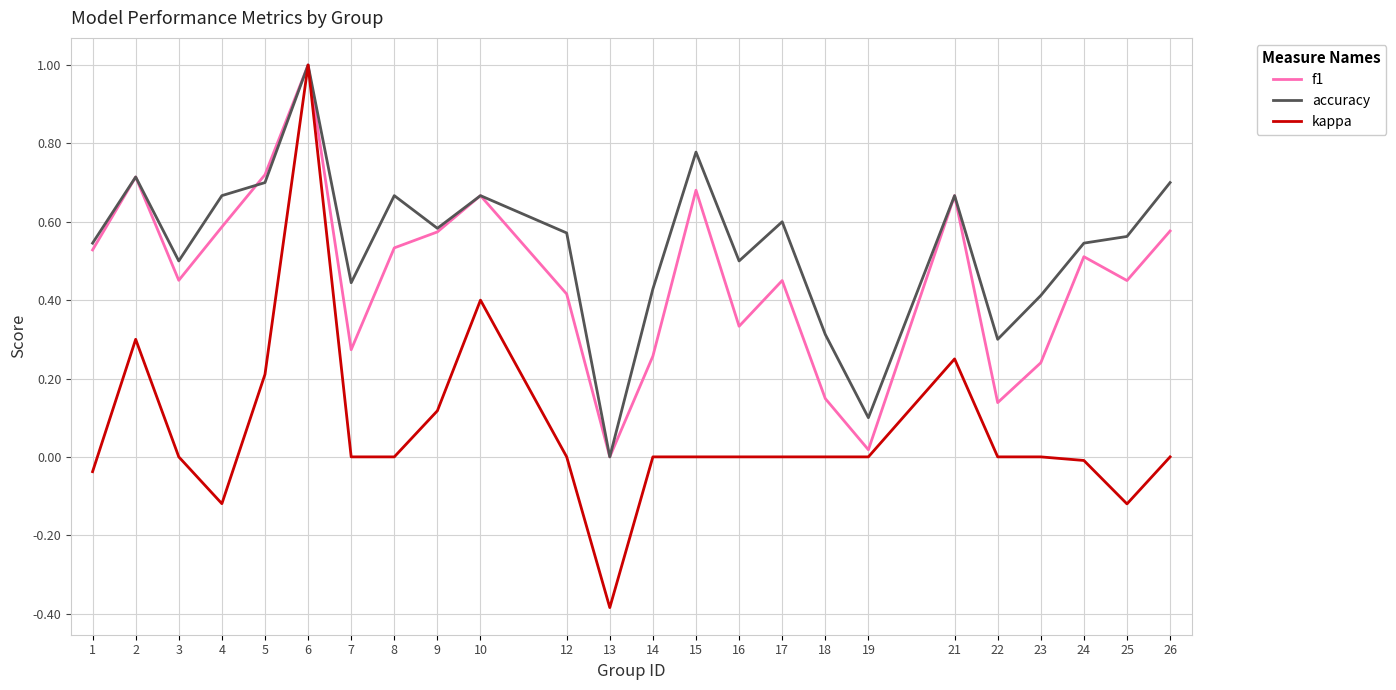

At which category does f1 reach its first local peak?

2